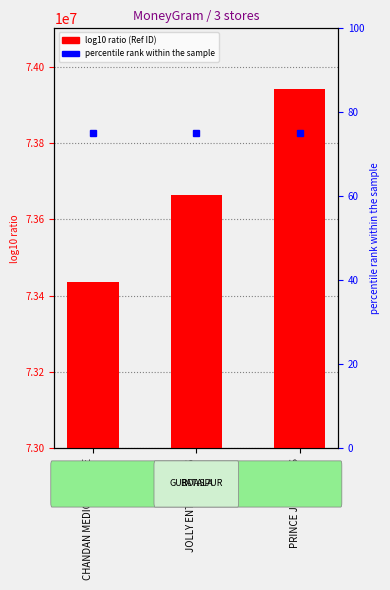

How many data points are less than 73664237?

1